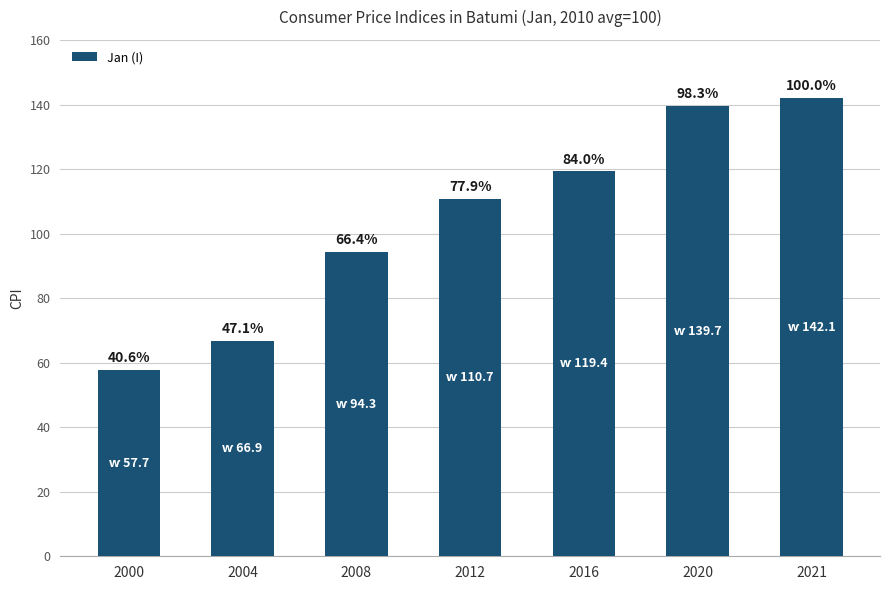

Does the chart contain any negative values?

No